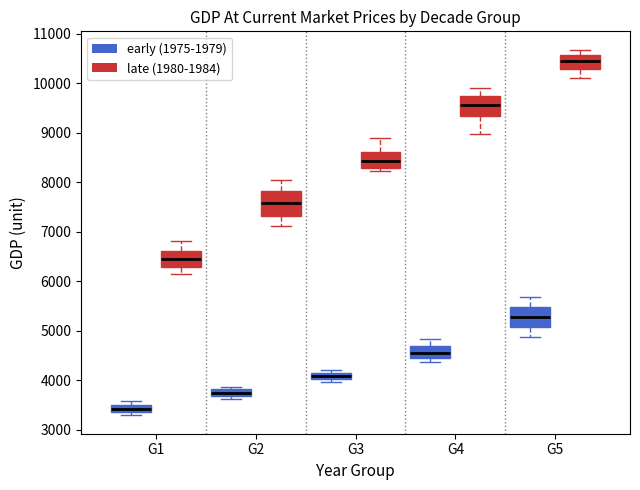

Which box has the highest median line?

G5 (late (1980-1984))